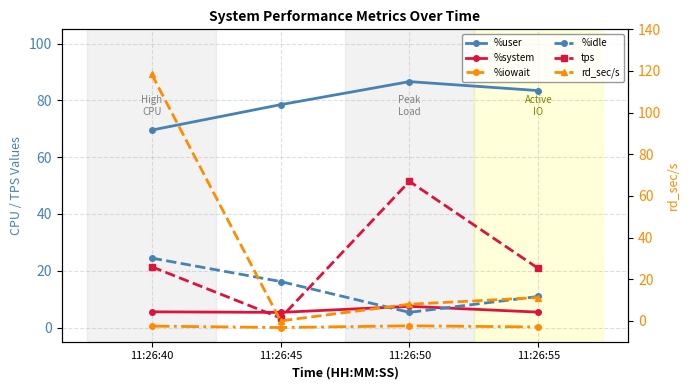

How many lines are shown in the chart?

6